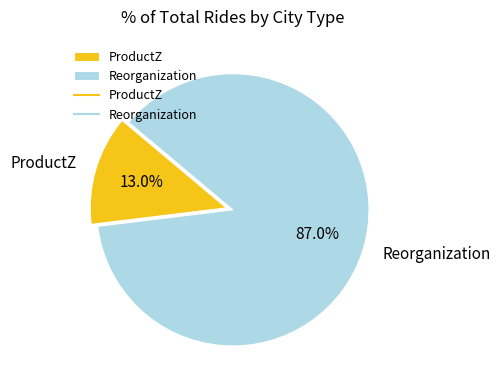

How many slices are in this pie chart?

2